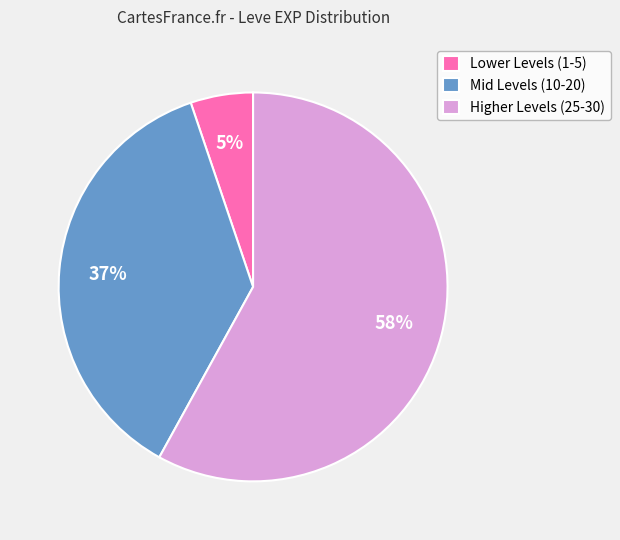

Combined, do Lower Levels (1-5) and Mid Levels (10-20) account for over 50%?

No